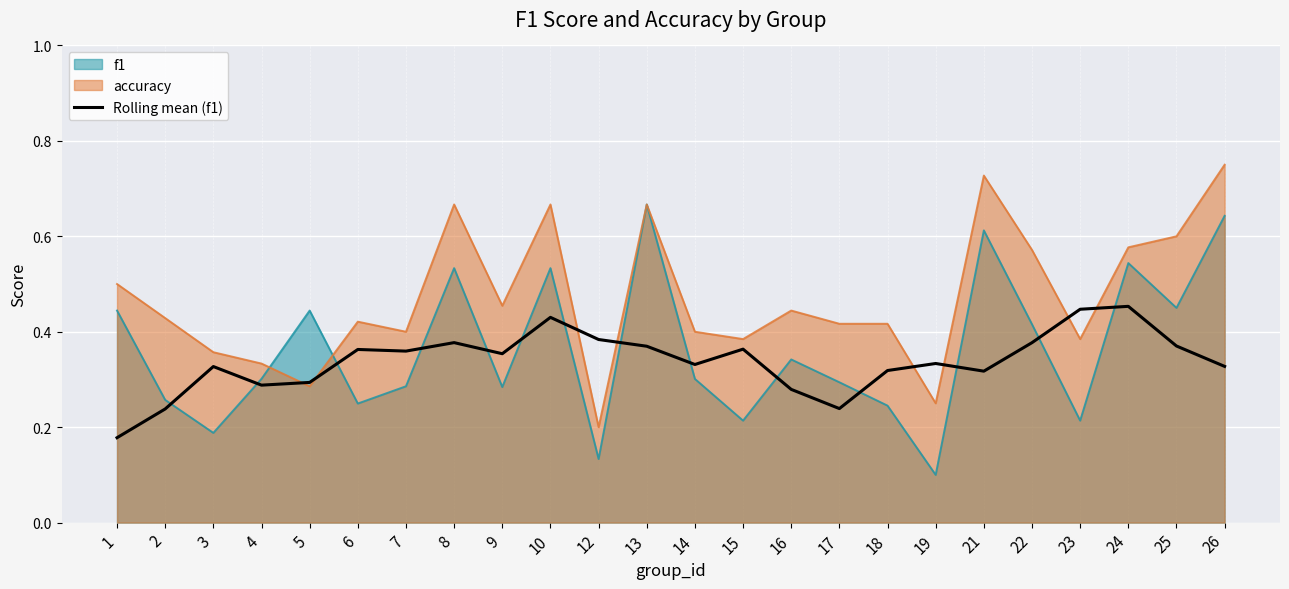

Which series changed the most between 3 and 16?

f1